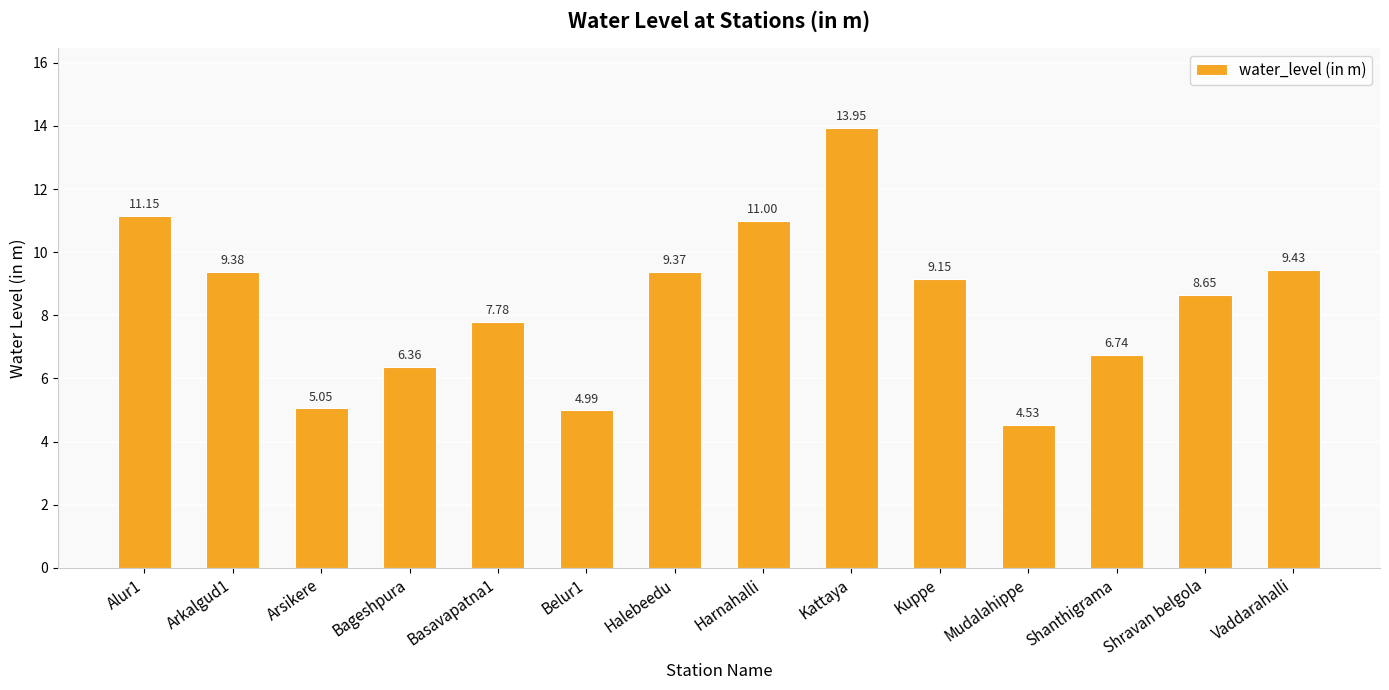

Does the chart contain stacked bars?

No